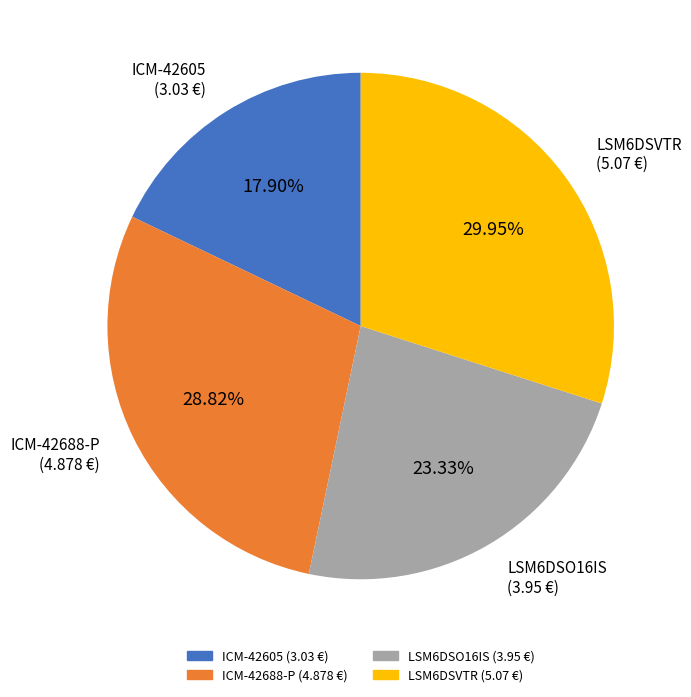

To the nearest percent, what percentage of the pie is LSM6DSO16IS?

23%